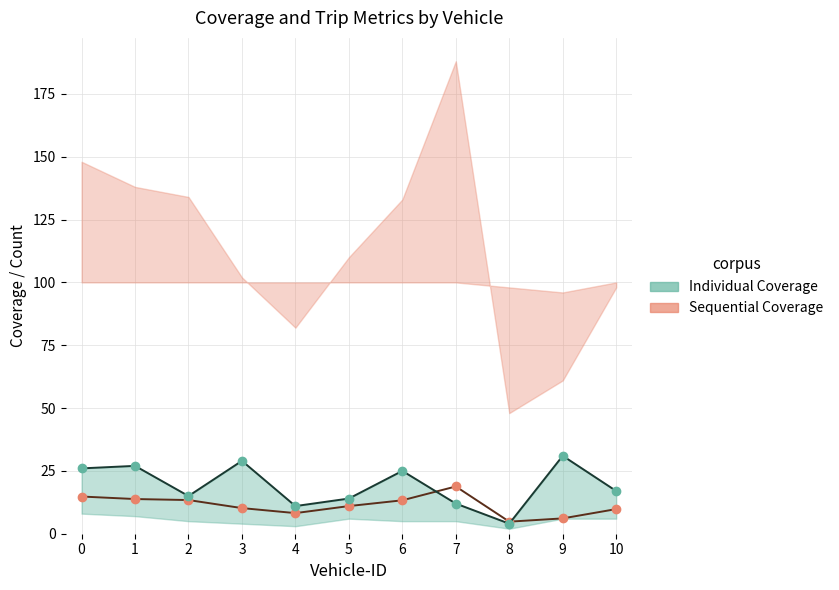

Is this an area chart (filled region under the line)?

No